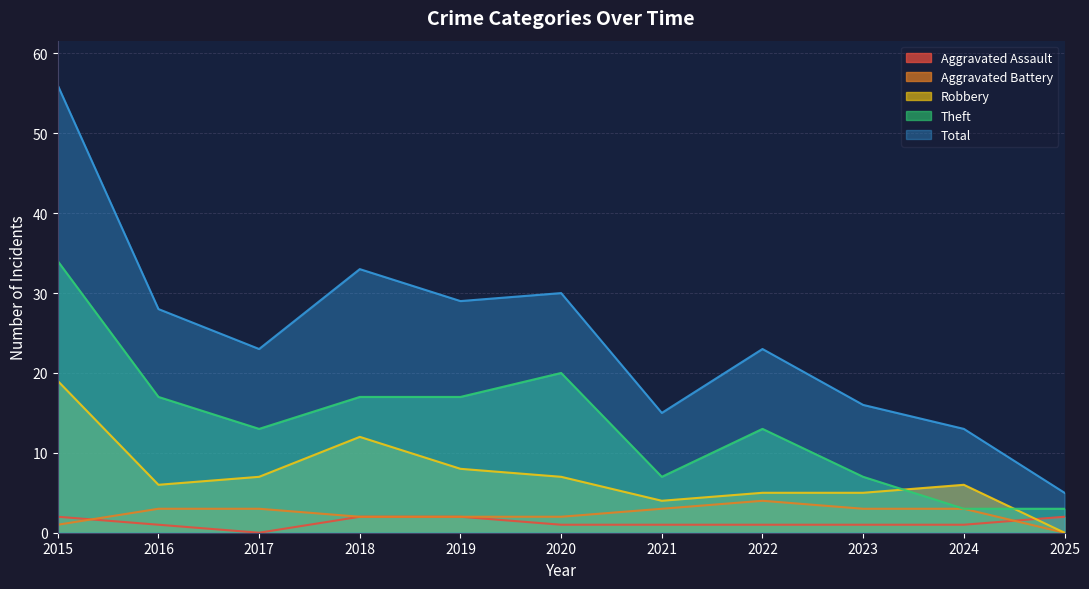

True or false: Total and Aggravated Battery intersect in this chart.

False